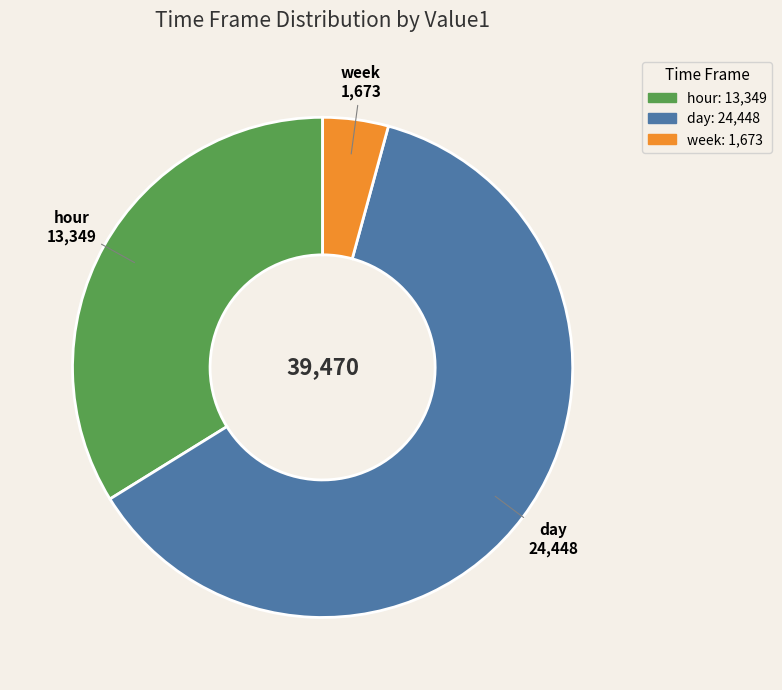

Is there a majority slice in this chart?

Yes